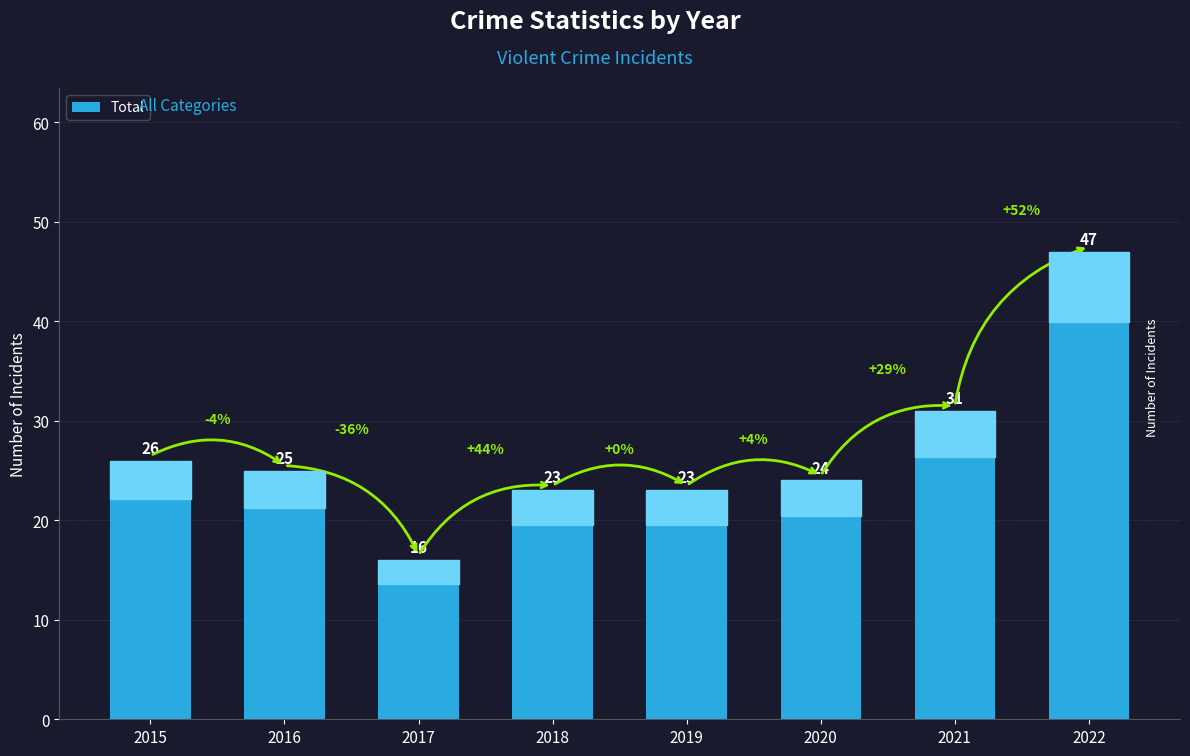

Reading left to right, extract all data points from this chart.

2015=26	2016=25	2017=16	2018=23	2019=23	2020=24	2021=31	2022=47